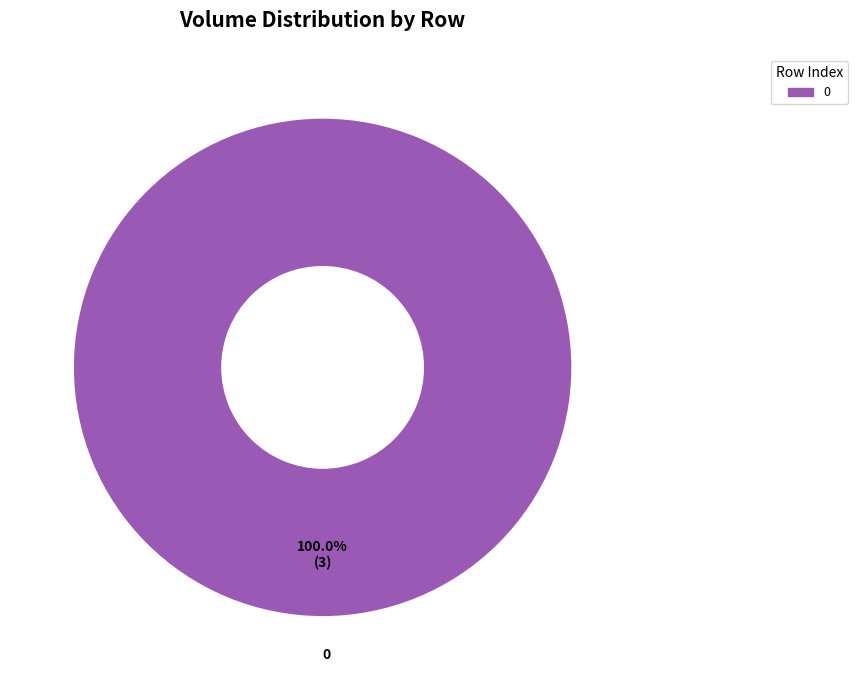

Count the number of slices in the pie.

1